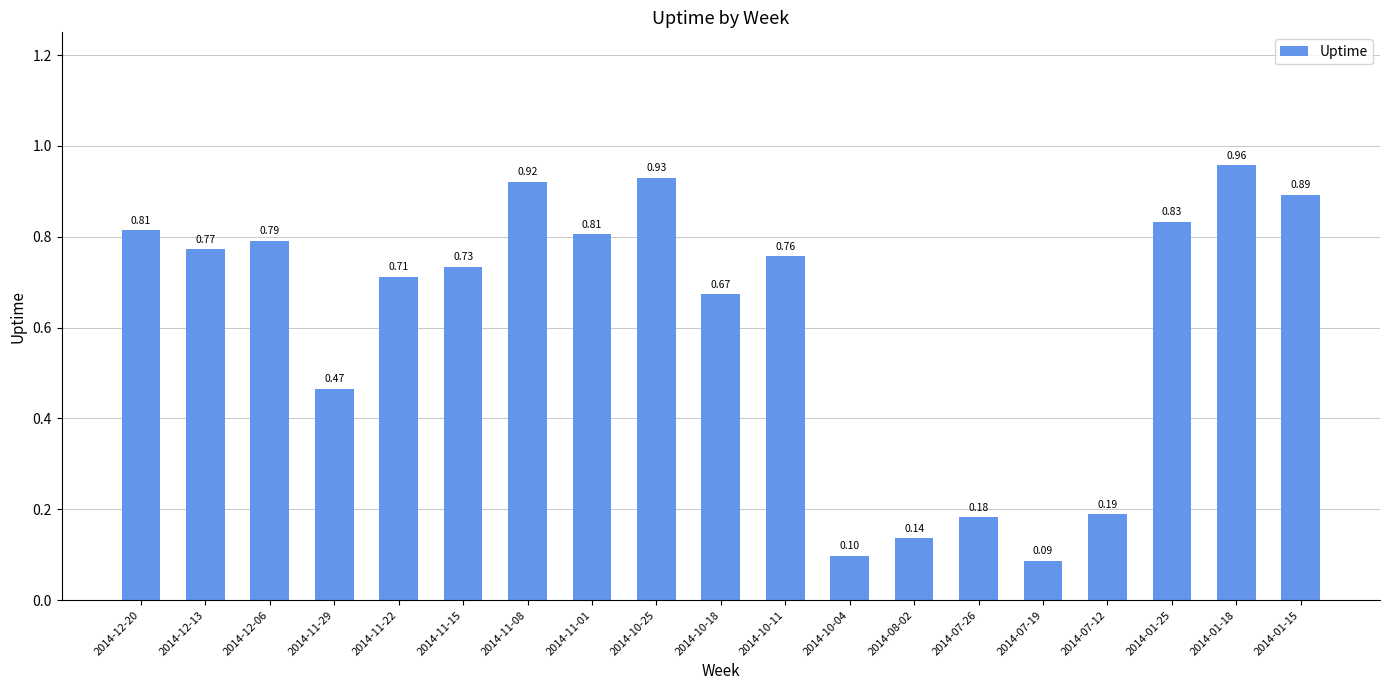

What is the average value?

0.6